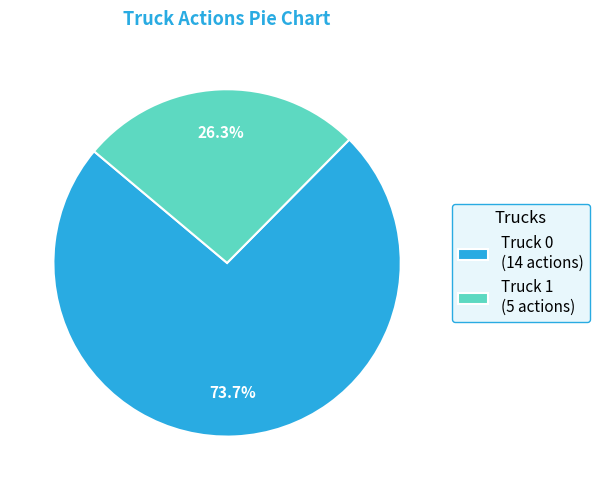

True or false: Truck 1 accounts for 18% of the total.

False